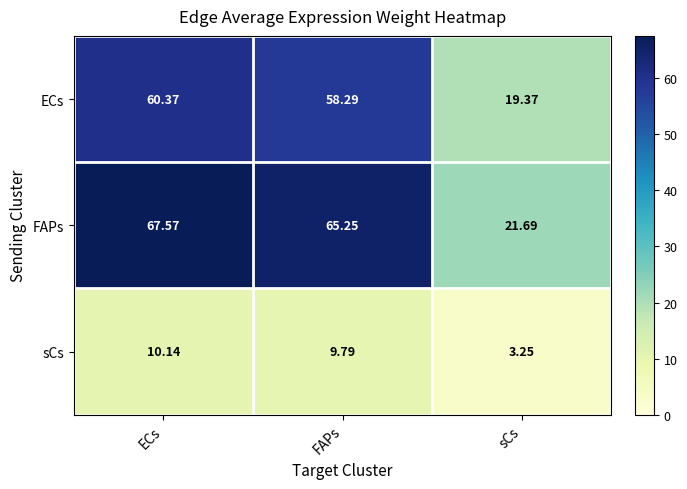

What is the total value across all series at ECs?

138.1